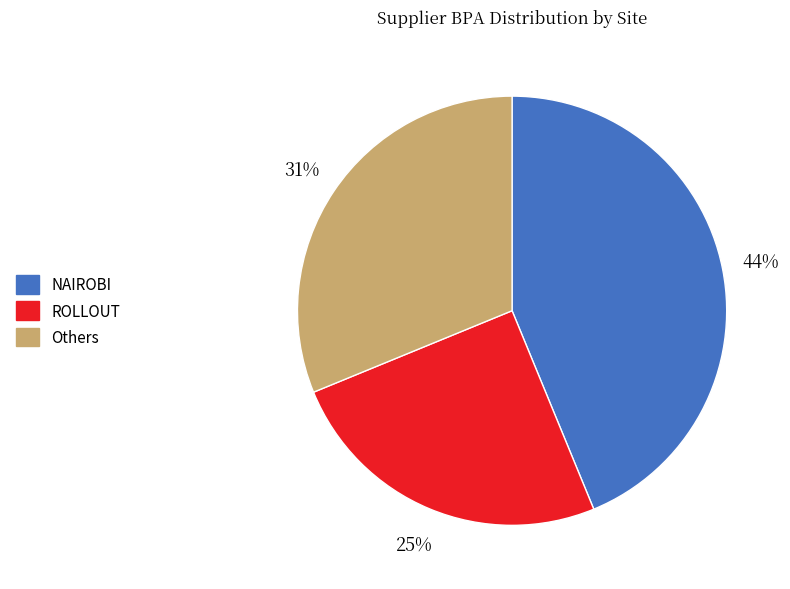

Is there any slice that represents more than half of the pie?

No